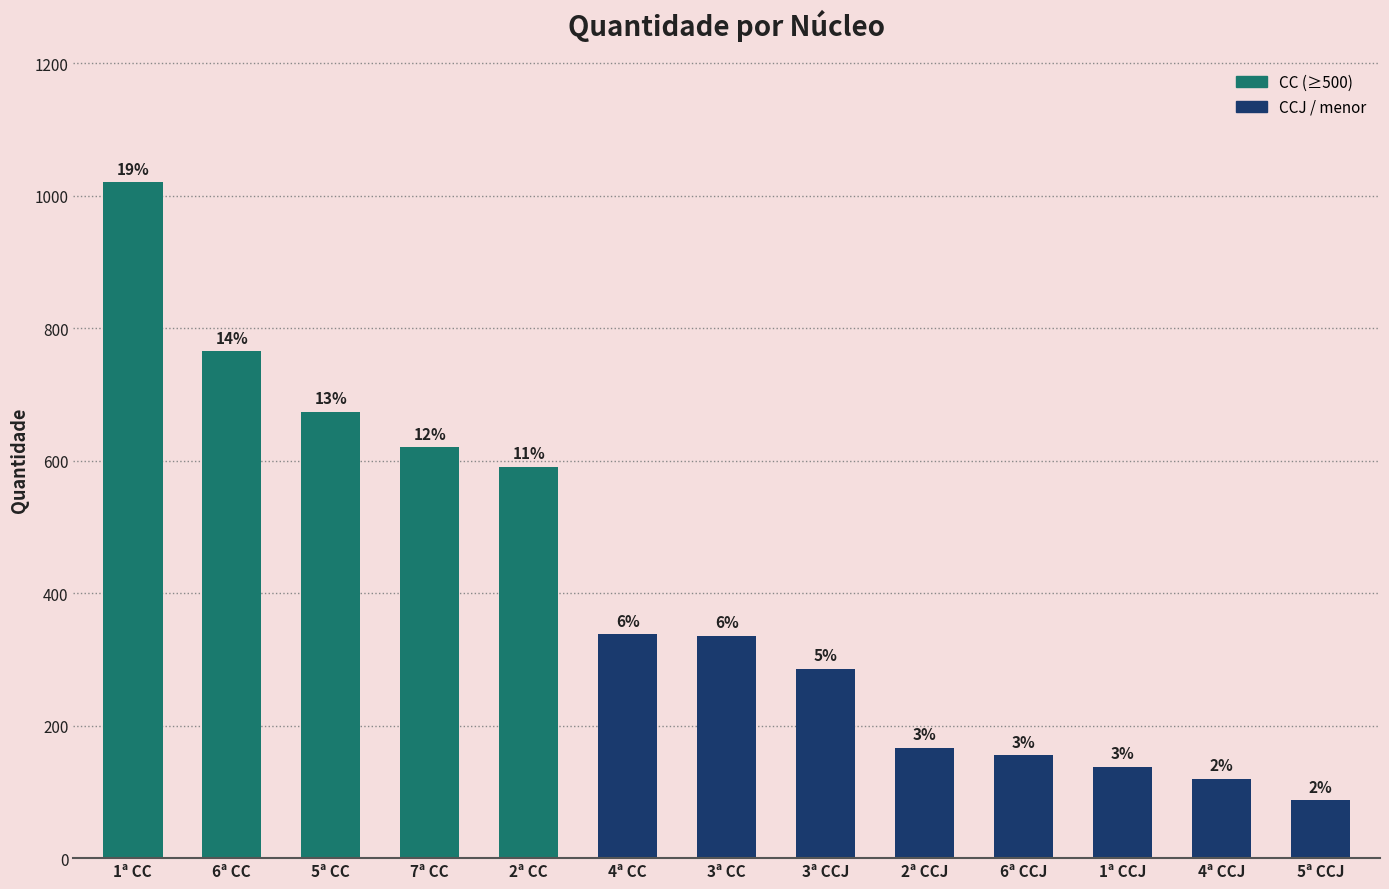

What is the change in value from 1ª CC to 6ª CC?

-256